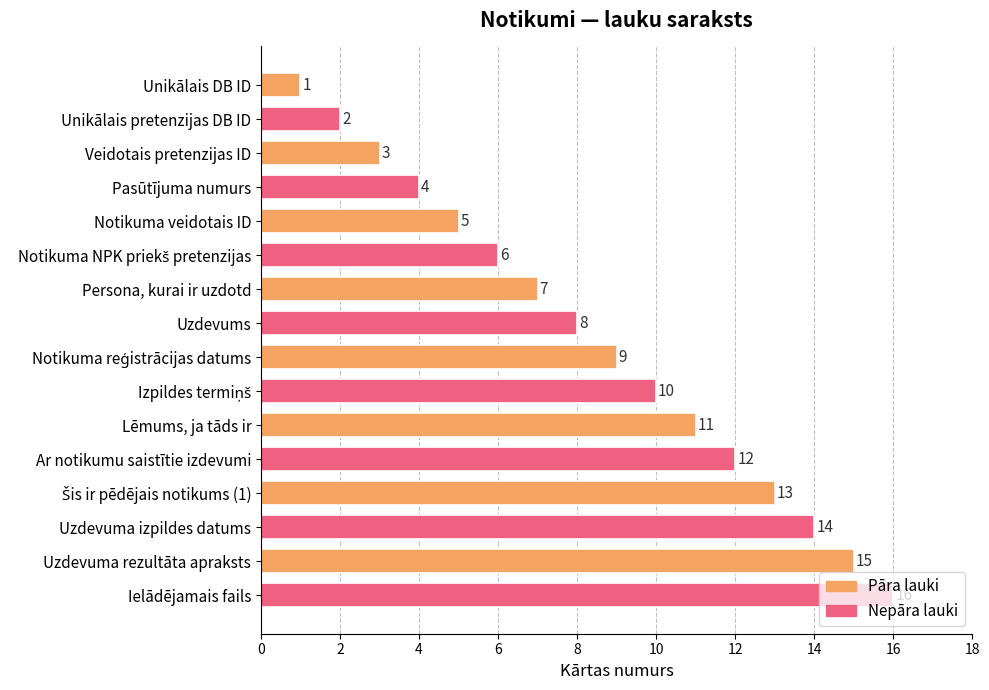

Where is the data nearest to the value 8?

Uzdevums